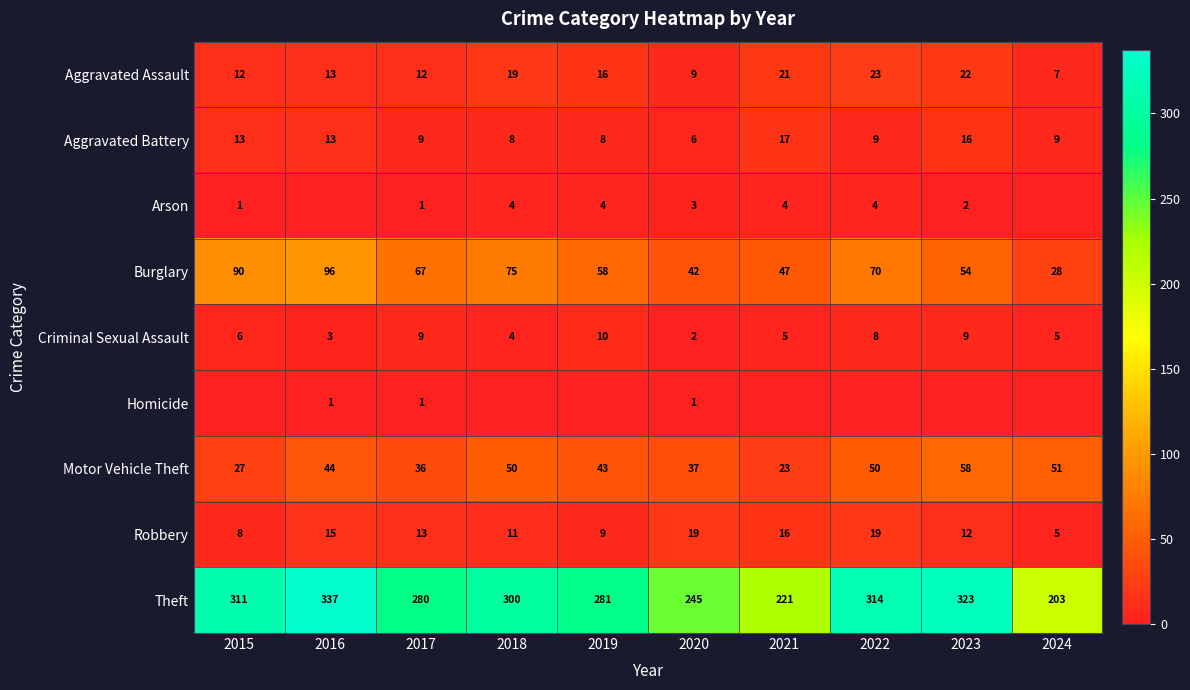

At which category is the sum across all series the highest?

2016